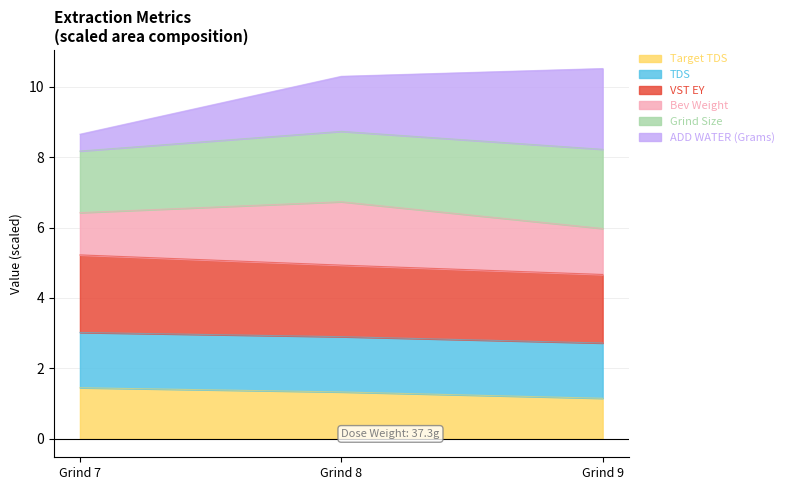

What is the total value across all series at Grind 8?

10.3